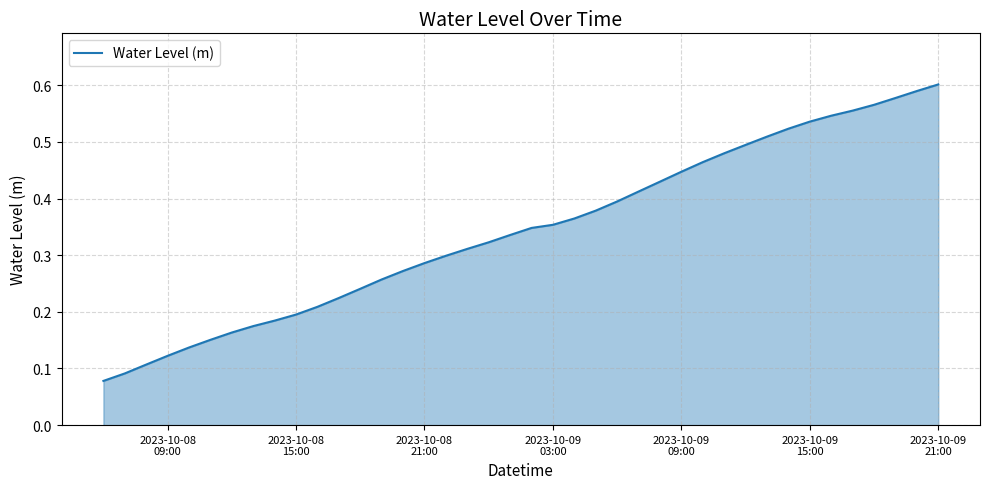

What is the difference between the second highest and minimum values?

0.5